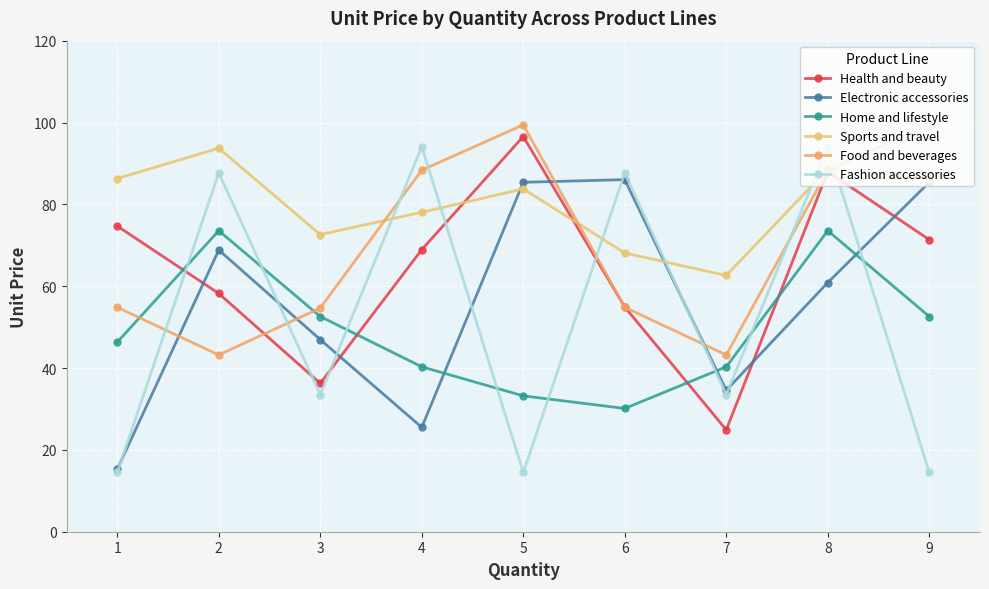

What is the sum of all Food and beverages values?

626.3